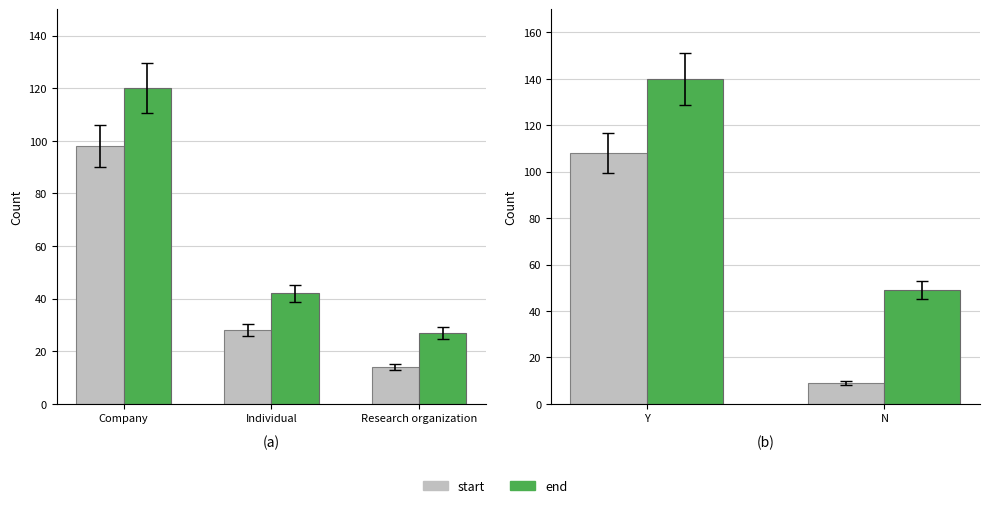

List the series in order of their overall mean, highest first.

end, start